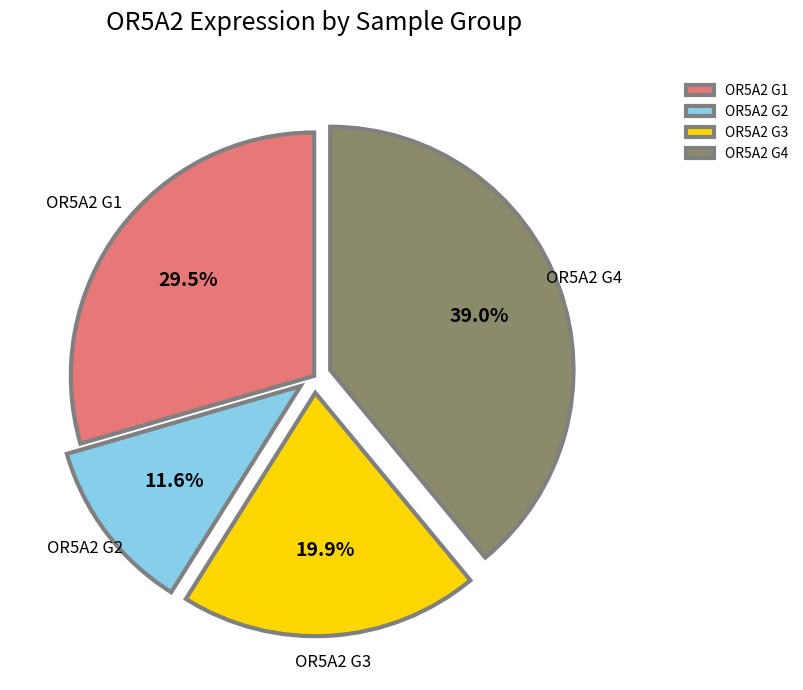

What portion of the pie excludes OR5A2 G2?

88.4%